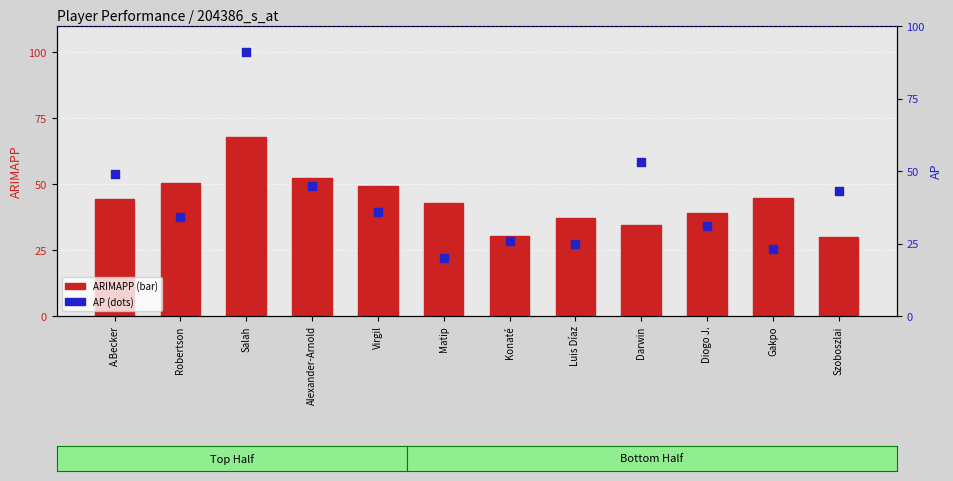

What is the total value across all series at Darwin?

87.5